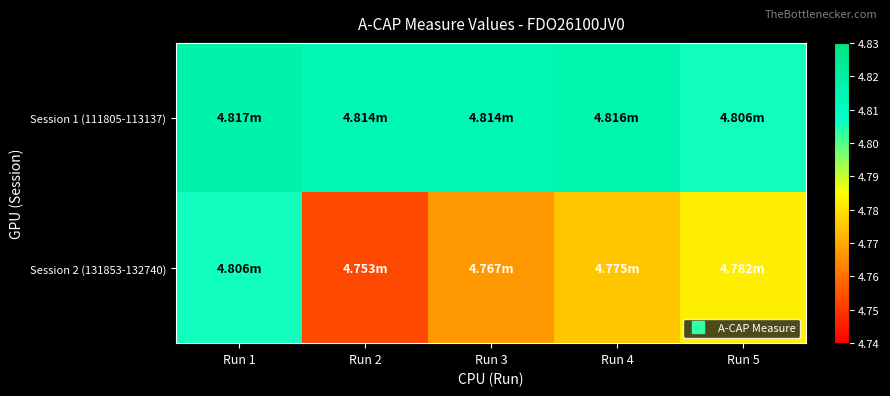

What is the smallest value displayed?

4.8